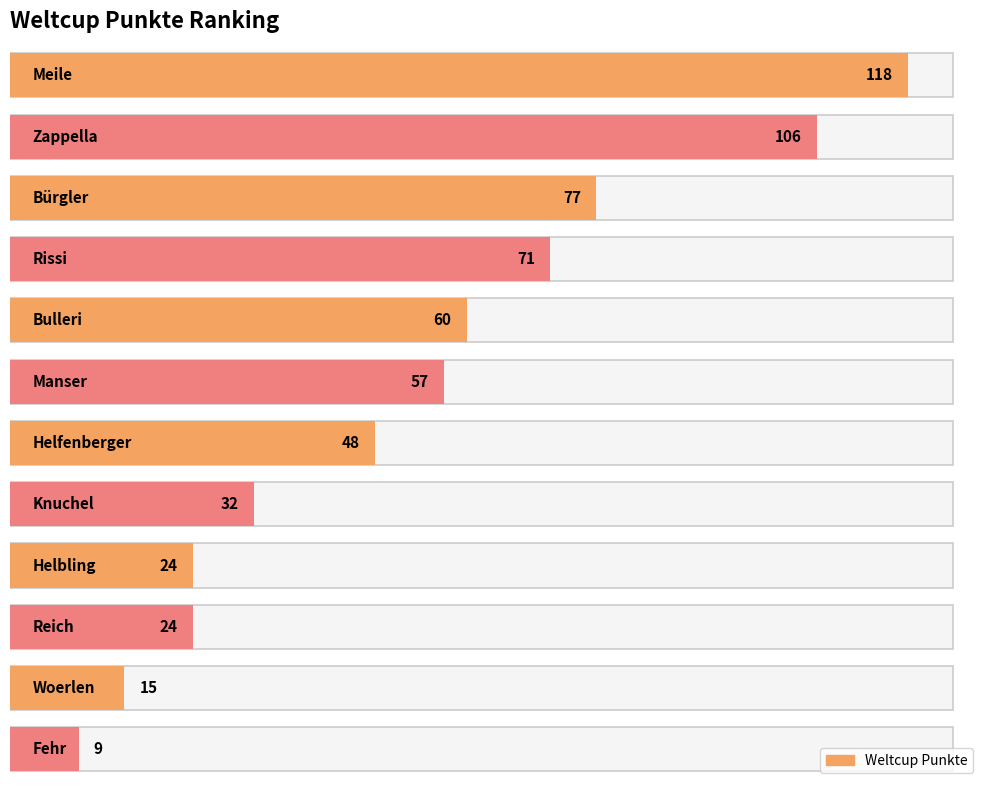

What value does the data have at Zappella, to the nearest 10?

110